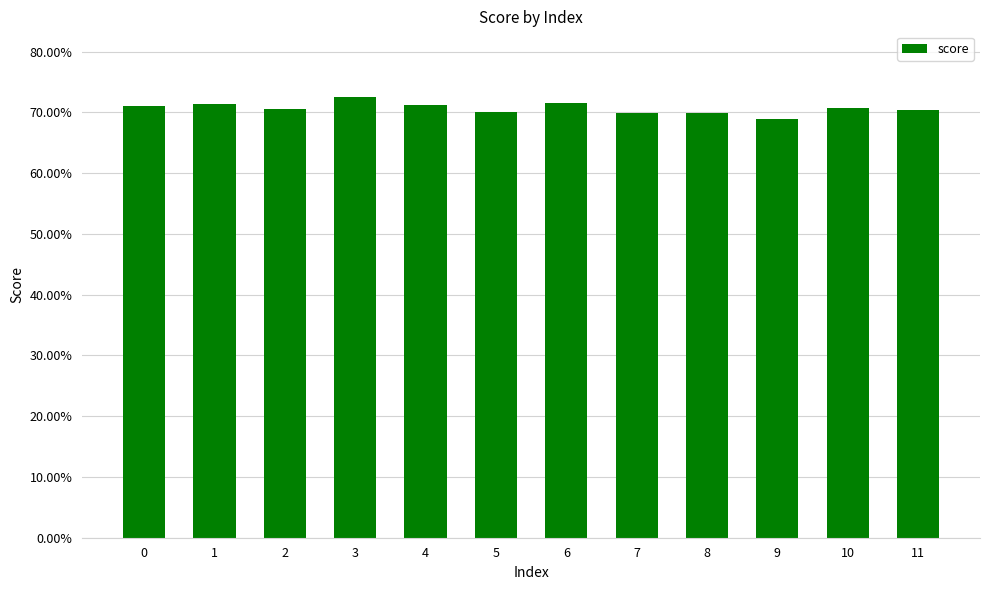

Rank the categories by value from lowest to highest.

9, 7, 8, 5, 11, 2, 10, 0, 4, 1, 6, 3